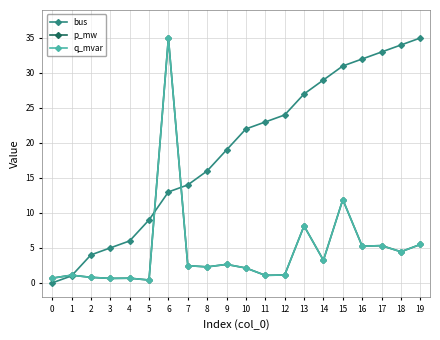

True or false: p_mw has more than 2 points higher than both neighbors.

True